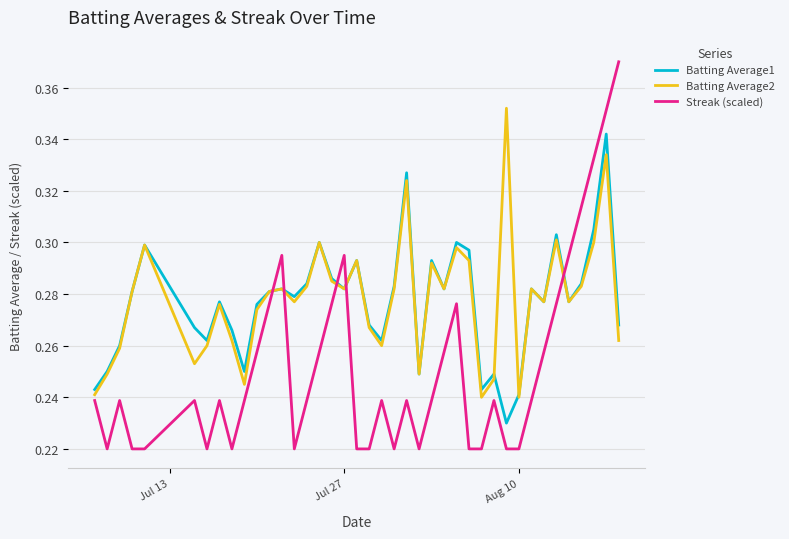

List the series in order of their peak value, highest first.

Streak (scaled), Batting Average2, Batting Average1